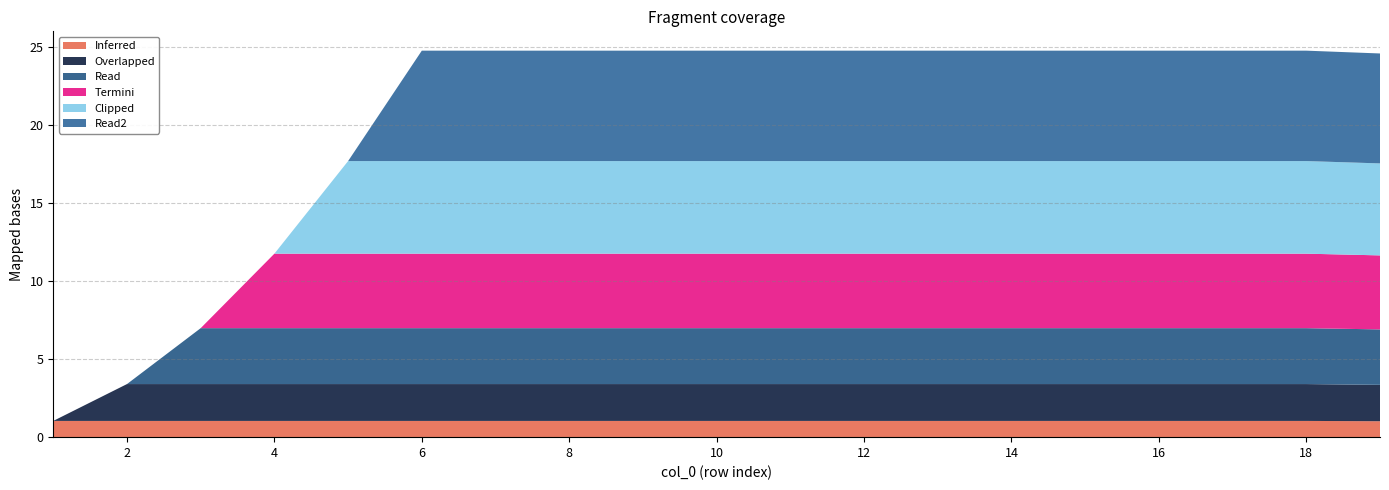

Reading left to right, extract all data points from this chart.

col_1: 1.0	1.0	1.0	1.0	1.0	1.0	1.0	1.0	1.0	1.0	1.0	1.0	1.0	1.0	1.0	1.0	1.0	1.0	1.0
col_2: 0.0	2.4	2.4	2.4	2.4	2.4	2.4	2.4	2.4	2.4	2.4	2.4	2.4	2.4	2.4	2.4	2.4	2.4	2.3
col_3: 0.0	0.0	3.6	3.6	3.6	3.6	3.6	3.6	3.6	3.6	3.6	3.6	3.6	3.6	3.6	3.6	3.6	3.6	3.5
col_4: 0.0	0.0	0.0	4.8	4.8	4.8	4.8	4.8	4.8	4.8	4.8	4.8	4.8	4.8	4.8	4.8	4.8	4.8	4.7
col_5: 0.0	0.0	0.0	0.0	5.9	5.9	5.9	5.9	5.9	5.9	5.9	5.9	5.9	5.9	5.9	5.9	5.9	5.9	5.9
col_6: 0.0	0.0	0.0	0.0	0.0	7.1	7.1	7.1	7.1	7.1	7.1	7.1	7.1	7.1	7.1	7.1	7.1	7.1	7.0